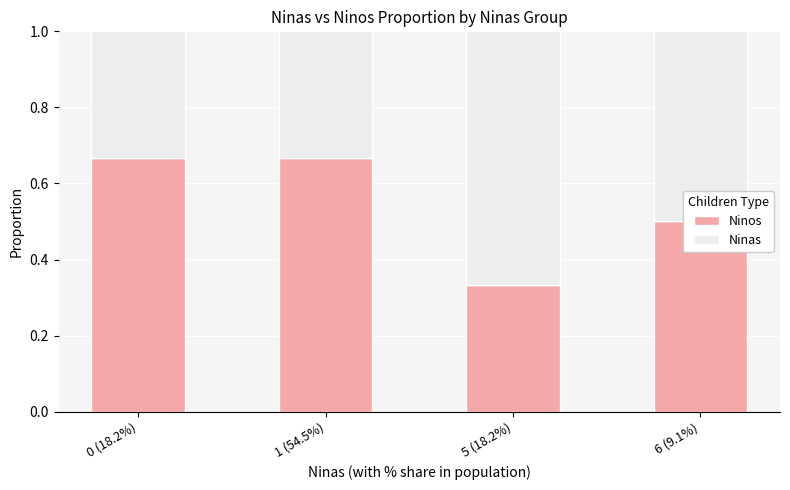

How many Ninos values are between 0 and 1?

4